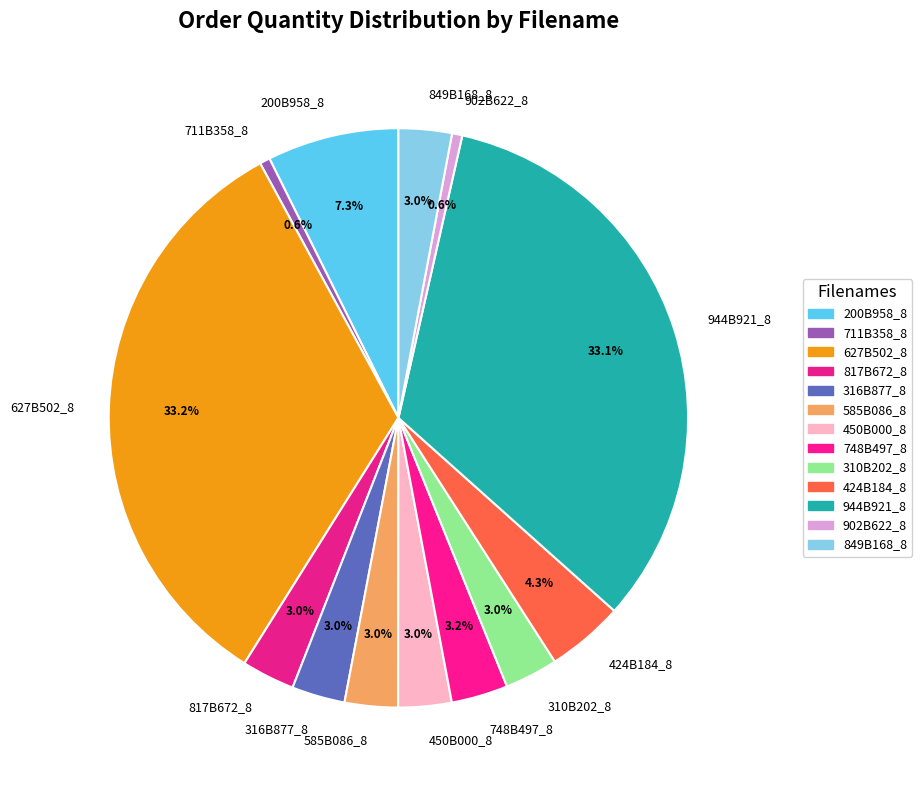

Does 817B672_8 represent more than half of the total?

No